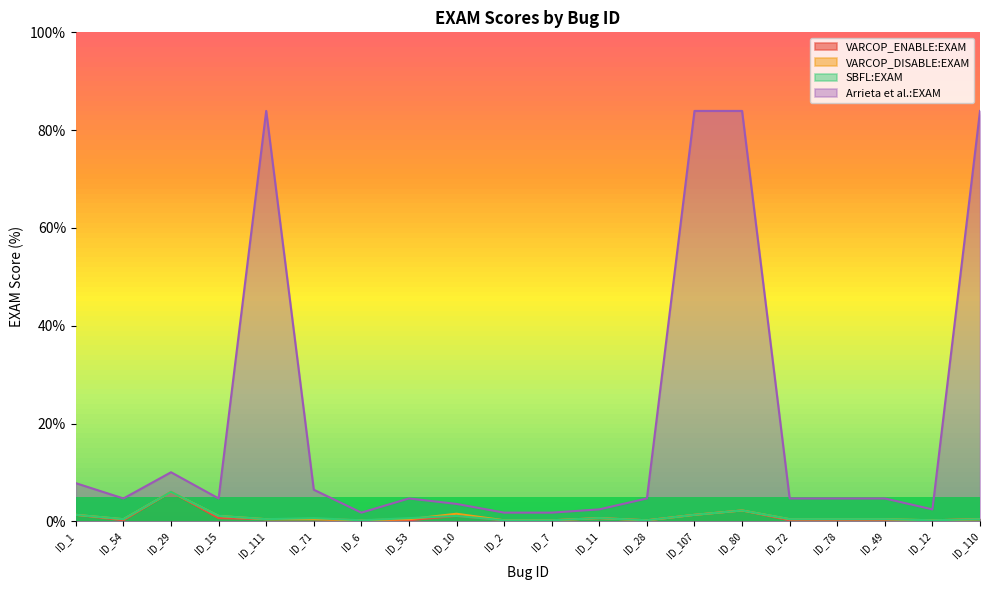

How many categories are shown in the chart?

20